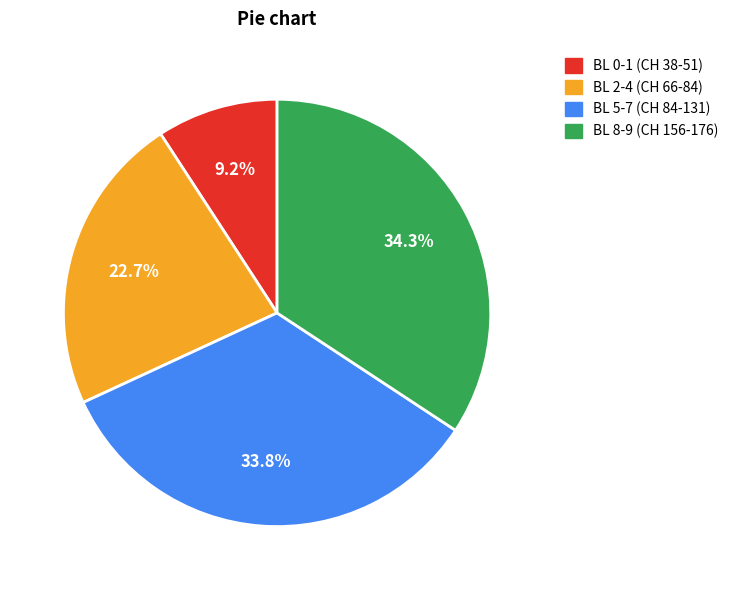

Is there any slice that represents more than half of the pie?

No